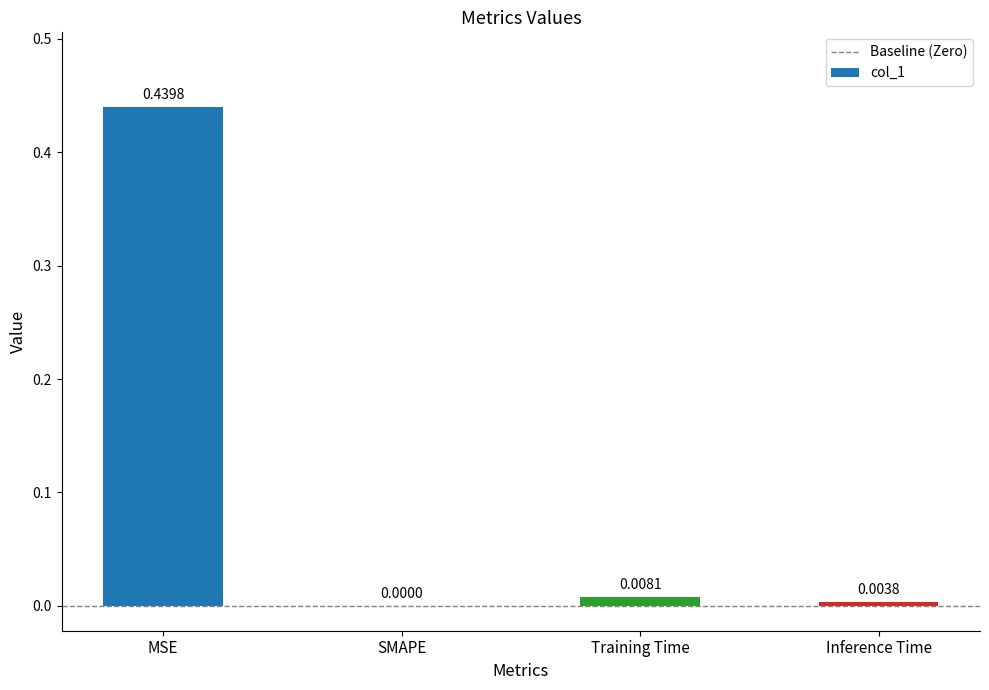

Are the bars horizontal?

No